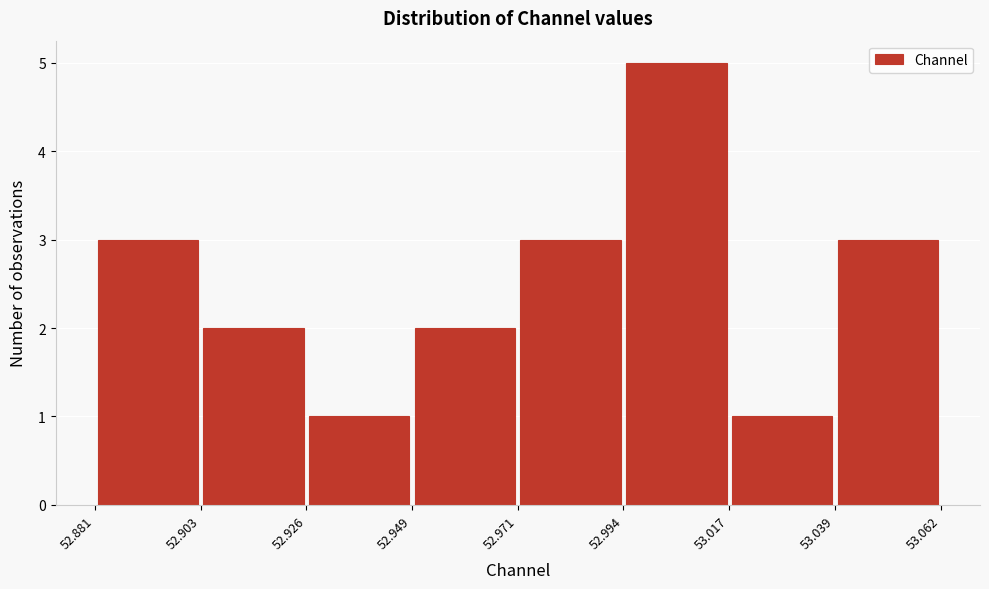

Reading left to right, transcribe this chart: for each bar, give the range it covers on the x-axis and its height. The values are not printed on the chart, so give them approximately, as read against the axis.

52.881 to 52.903: 3
52.903 to 52.926: 2
52.926 to 52.949: 1
52.949 to 52.971: 2
52.971 to 52.994: 3
52.994 to 53.017: 5
53.017 to 53.039: 1
53.039 to 53.062: 3